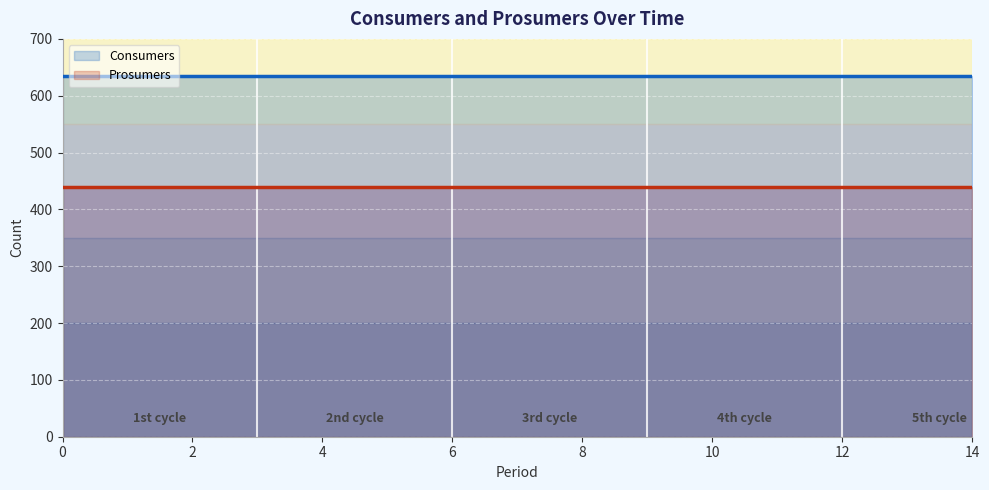

True or false: Consumers (line) and Prosumers (line) intersect in this chart.

False